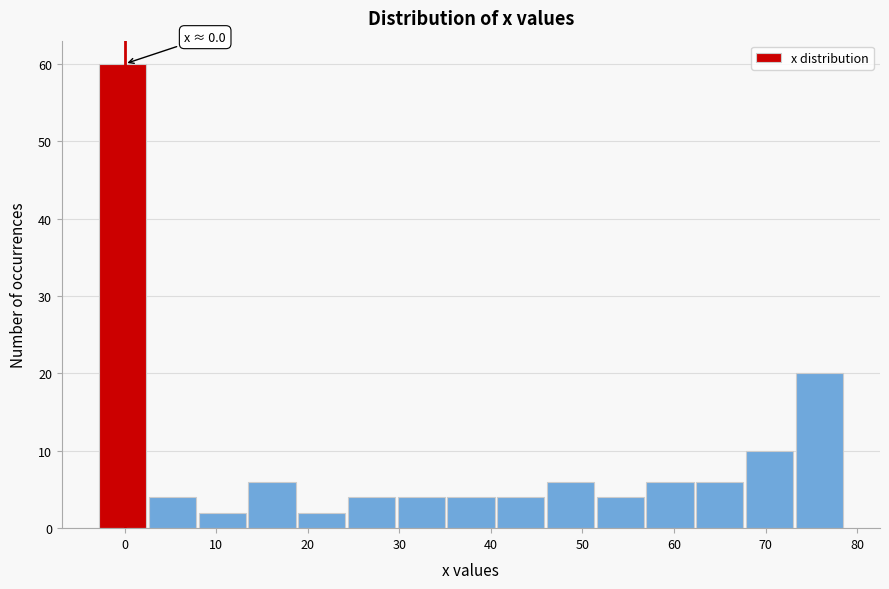

Over which range of the x-axis is the bar tallest?

-3 to 3